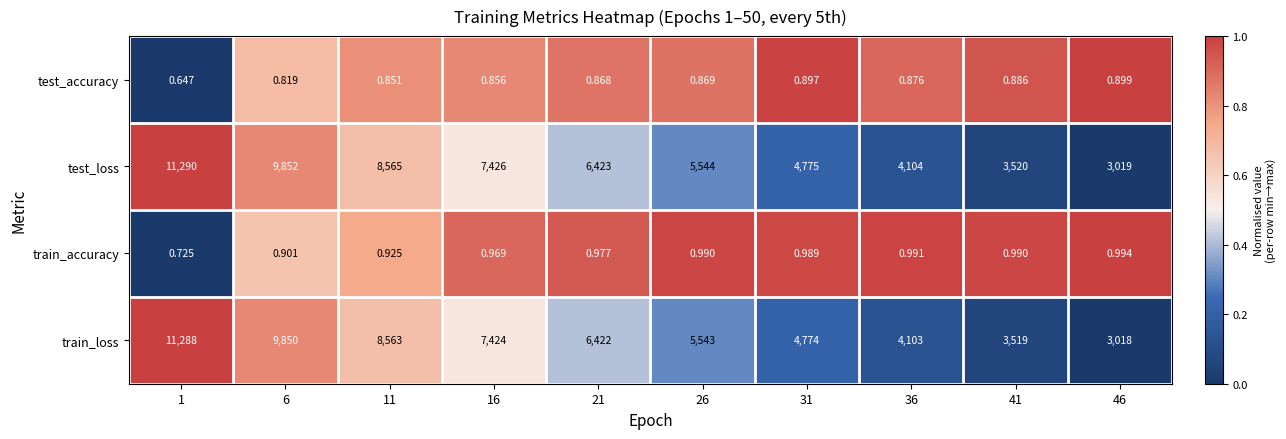

Which series changed the most between 1 and 46?

test_loss